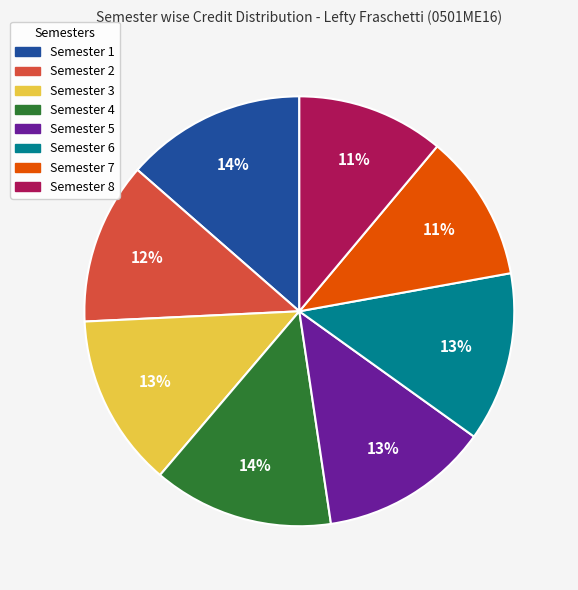

Is Semester 3 the majority of the pie?

No